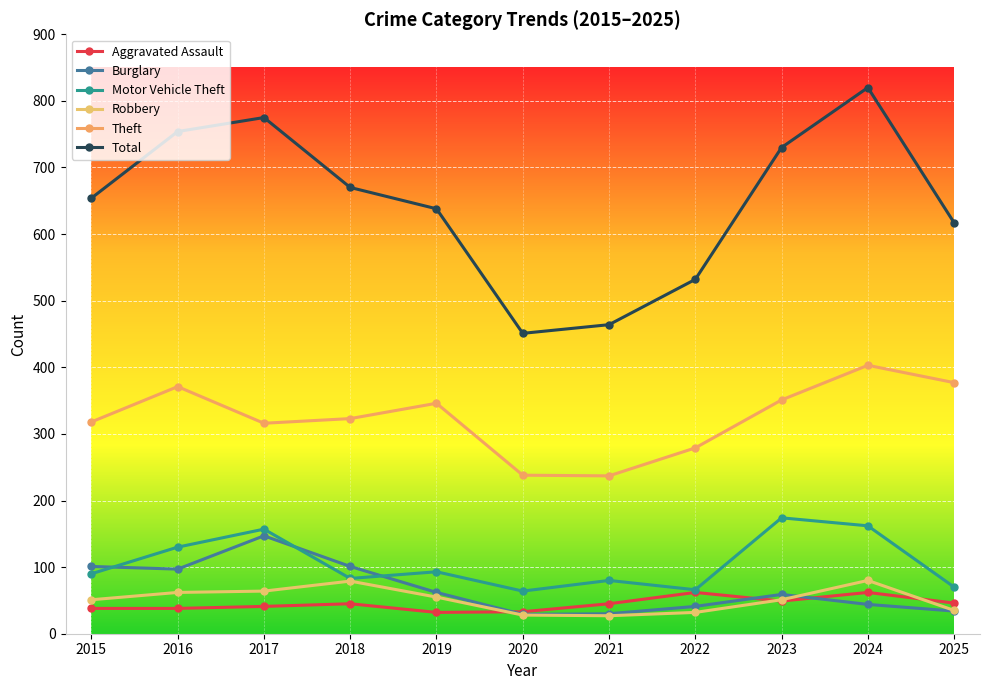

How many values in the Burglary series are below 59?

5